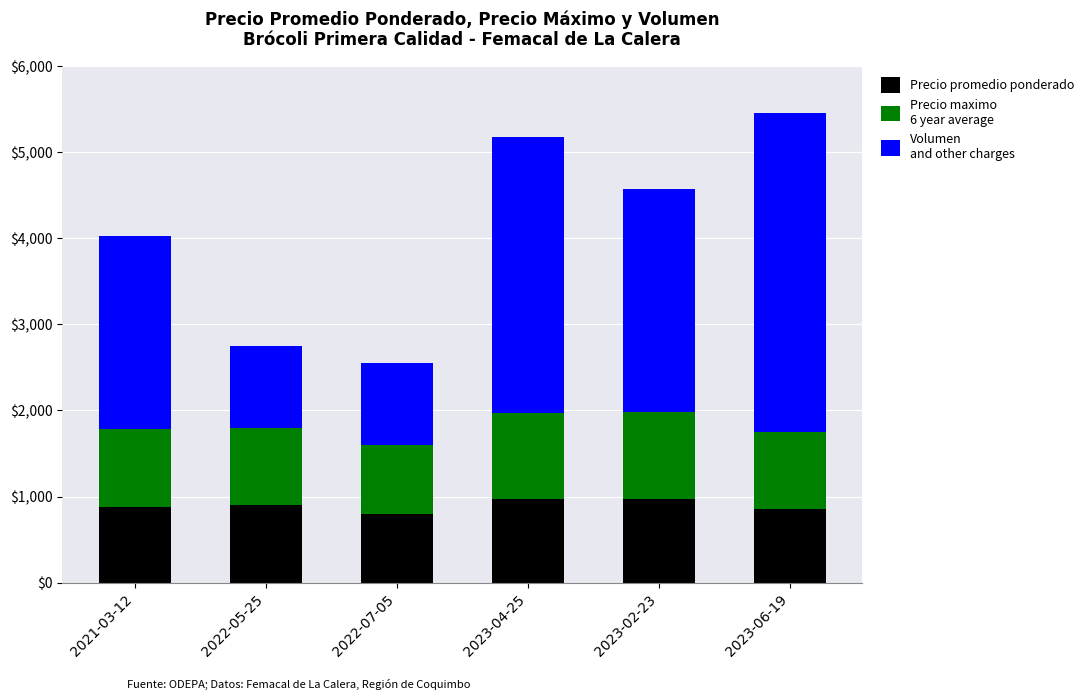

What is the total value across all series at 2023-06-19?

5451